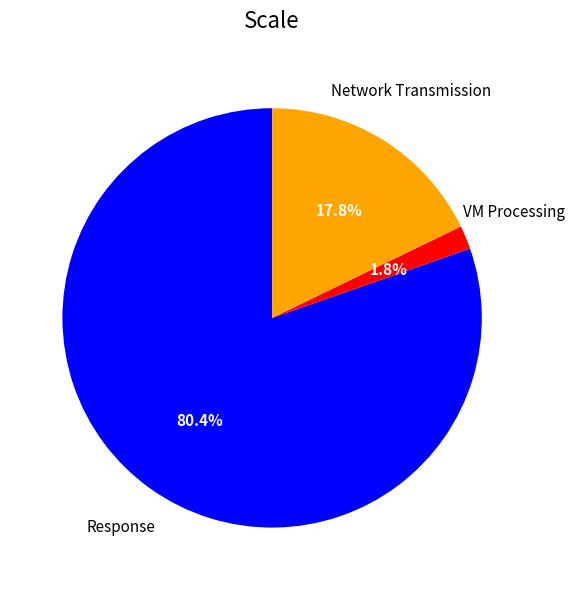

Do Network Transmission and Response together represent more than half of the pie?

Yes